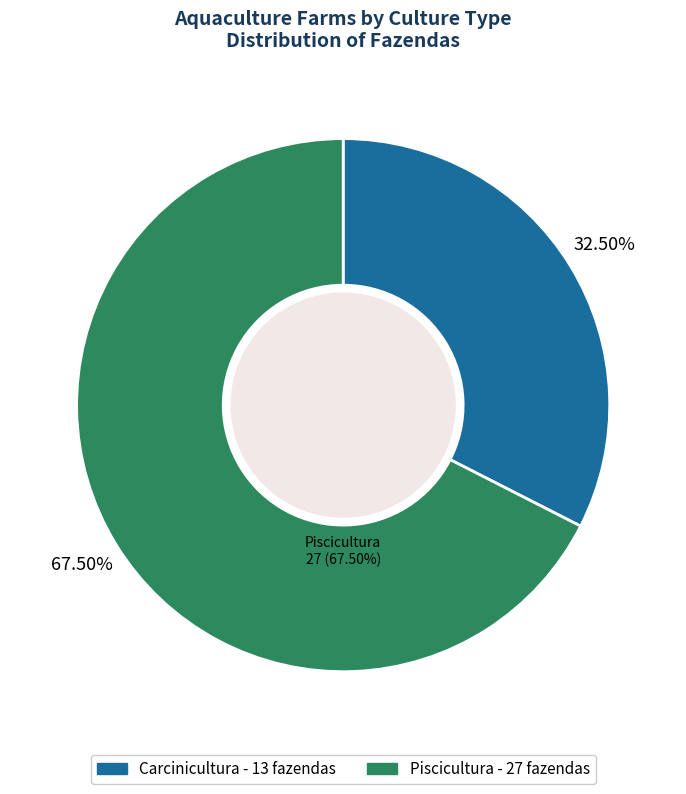

Is it true that Carcinicultura is 23% of the pie?

False